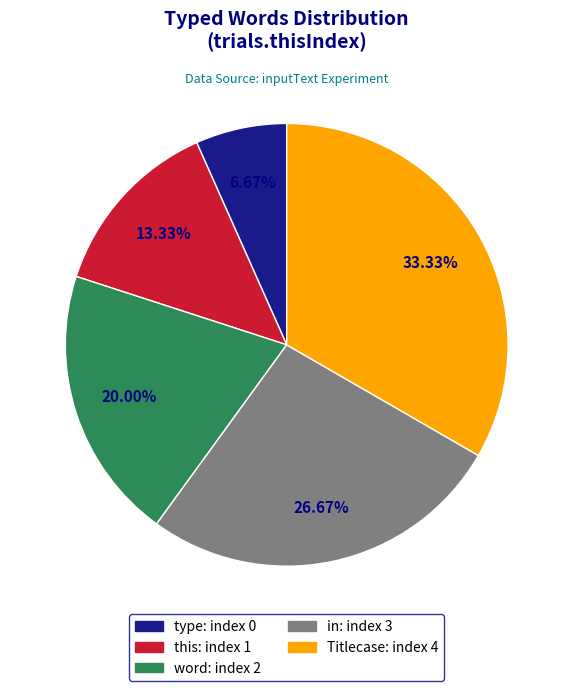

Which category has the biggest portion of the pie?

Titlecase